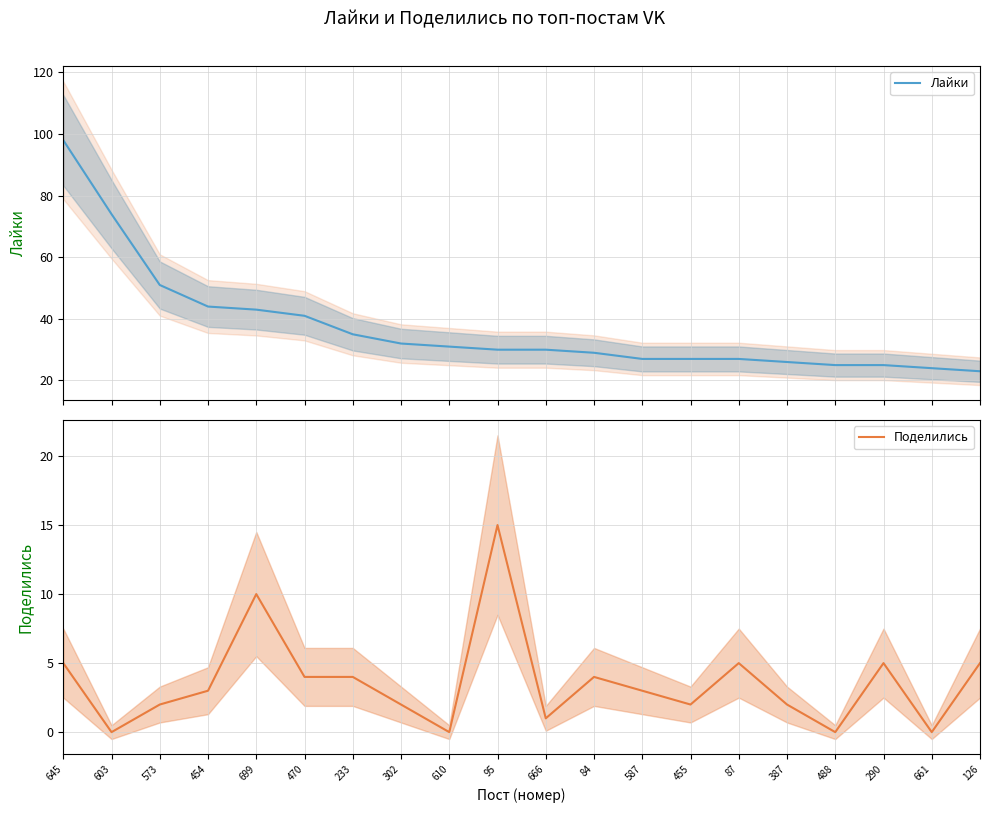

List the series in order of their peak value, lowest first.

Поделились, Лайки